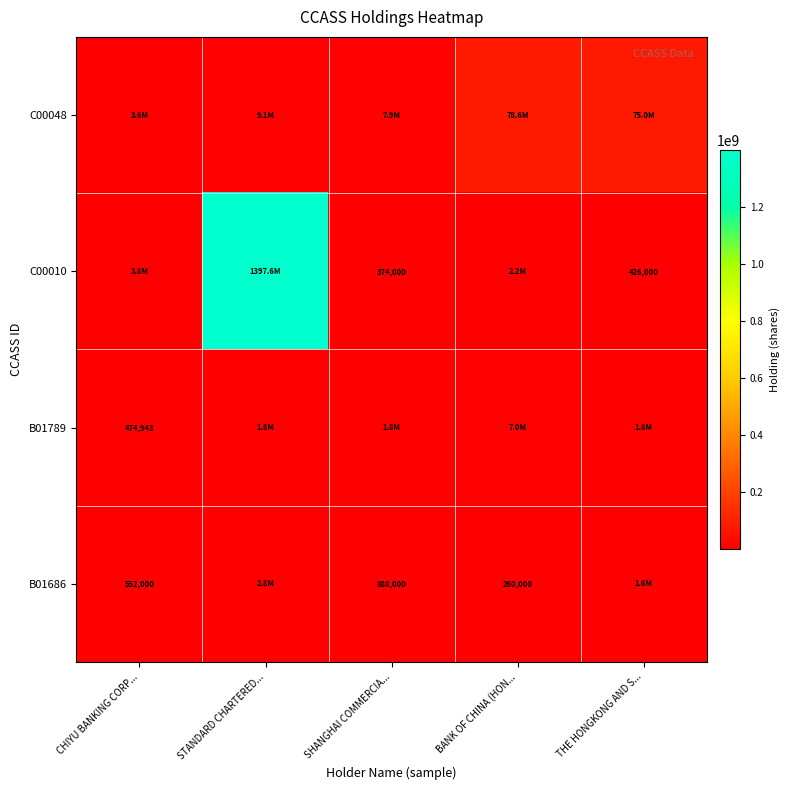

Which has a higher value, STANDARD CHARTERED... or SHANGHAI COMMERCIA...?

STANDARD CHARTERED...